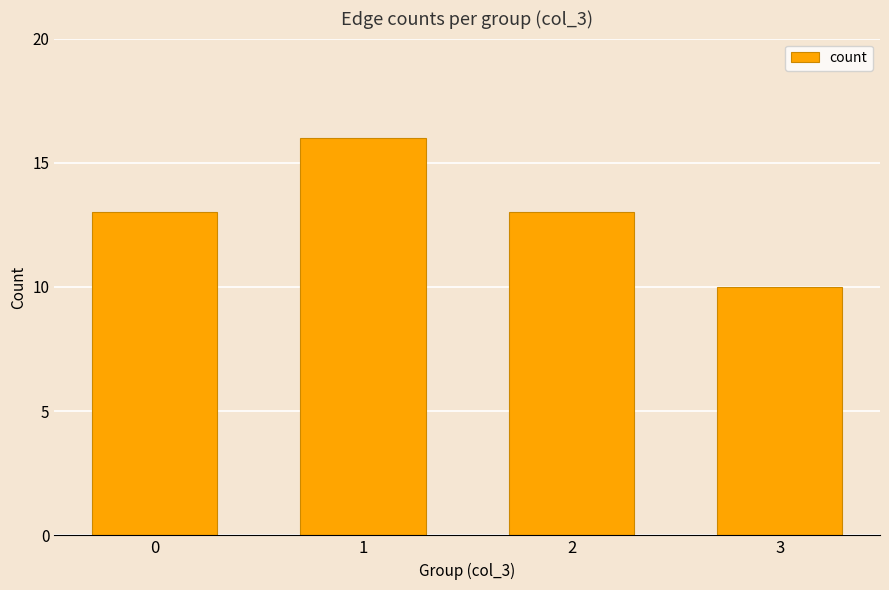

What is the maximum value shown in the chart?

16